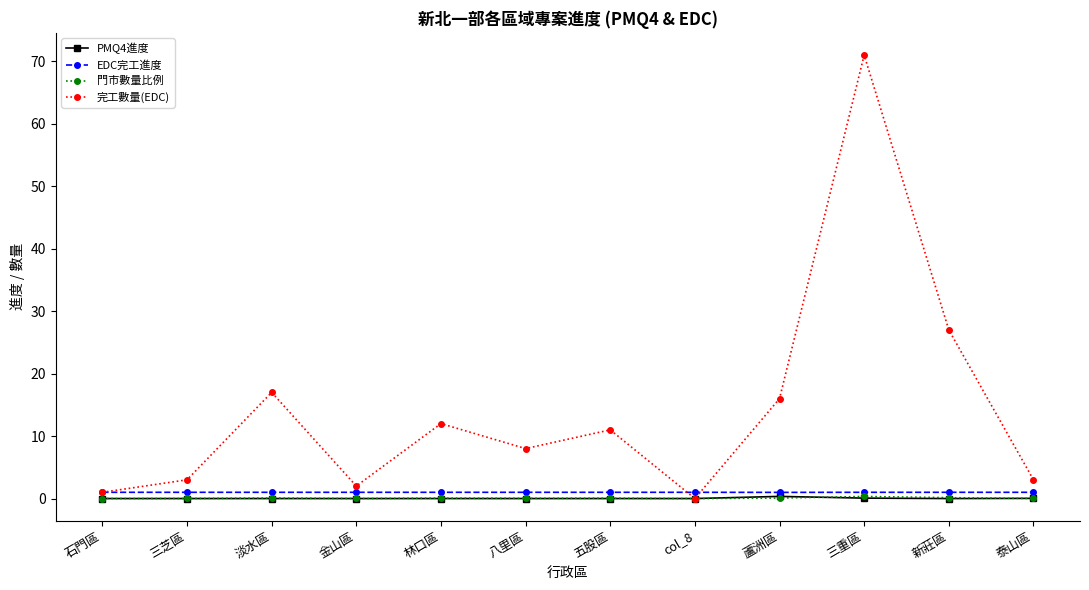

What is the difference between the highest and lowest values at 林口區?

12.0